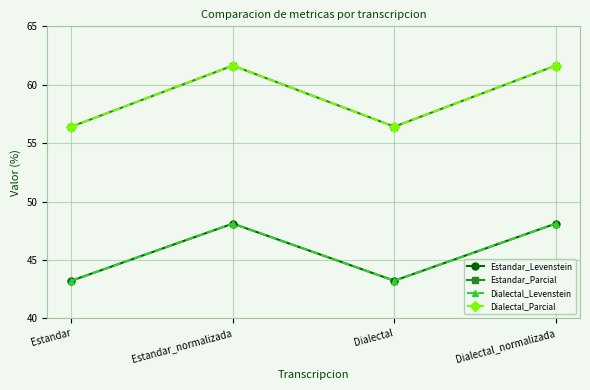

How many interior local valleys does the Estandar_Parcial series have?

1